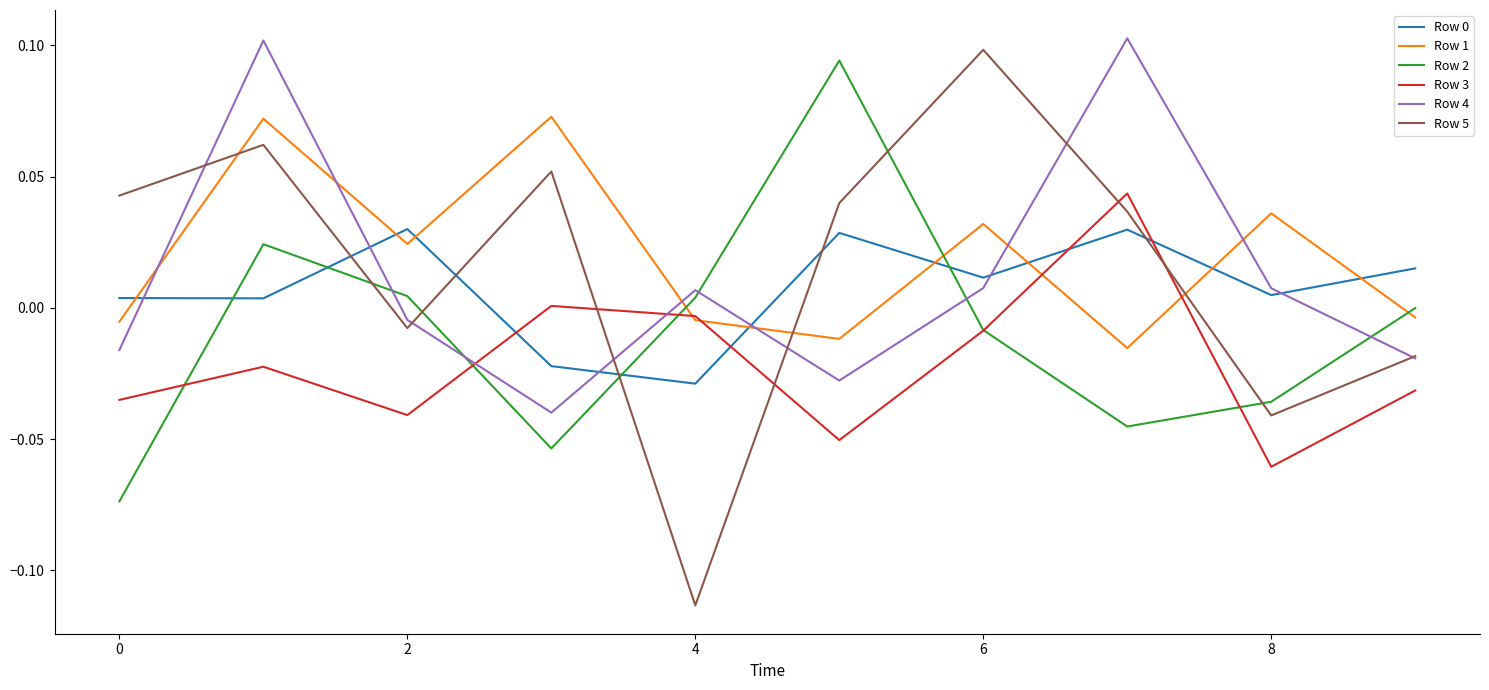

Which series has the largest range (max minus min)?

Row 5